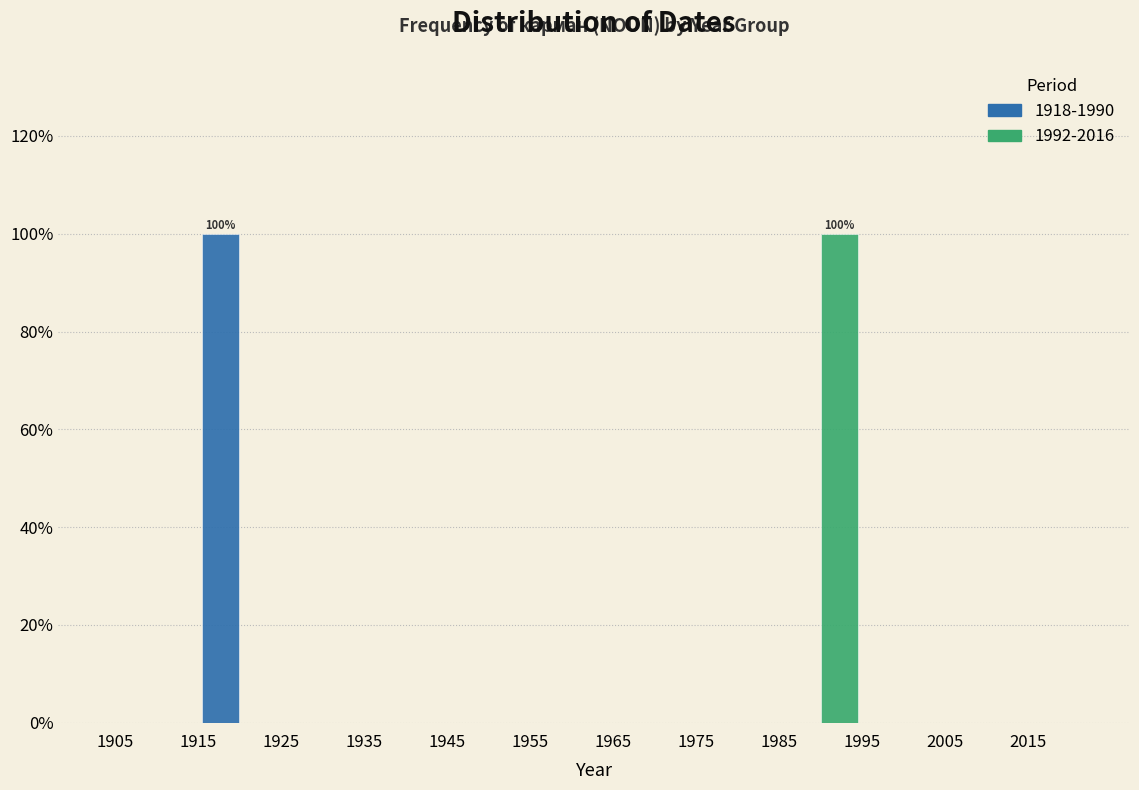

In the 1992-2016 series, which range on the x-axis has the tallest bar?

1985 to 1995